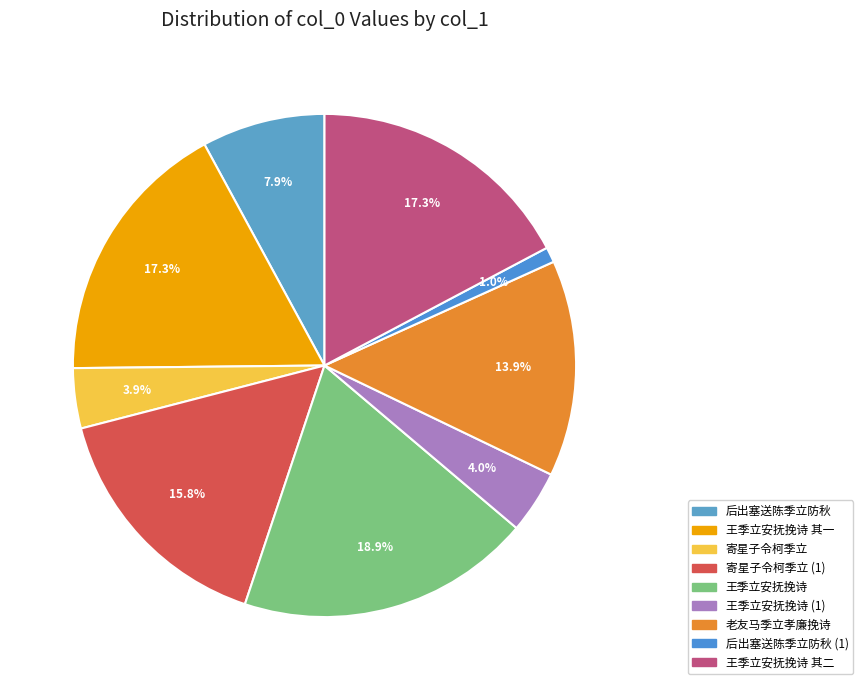

To the nearest percent, what is the difference between the largest and smallest slice percentages?

18%